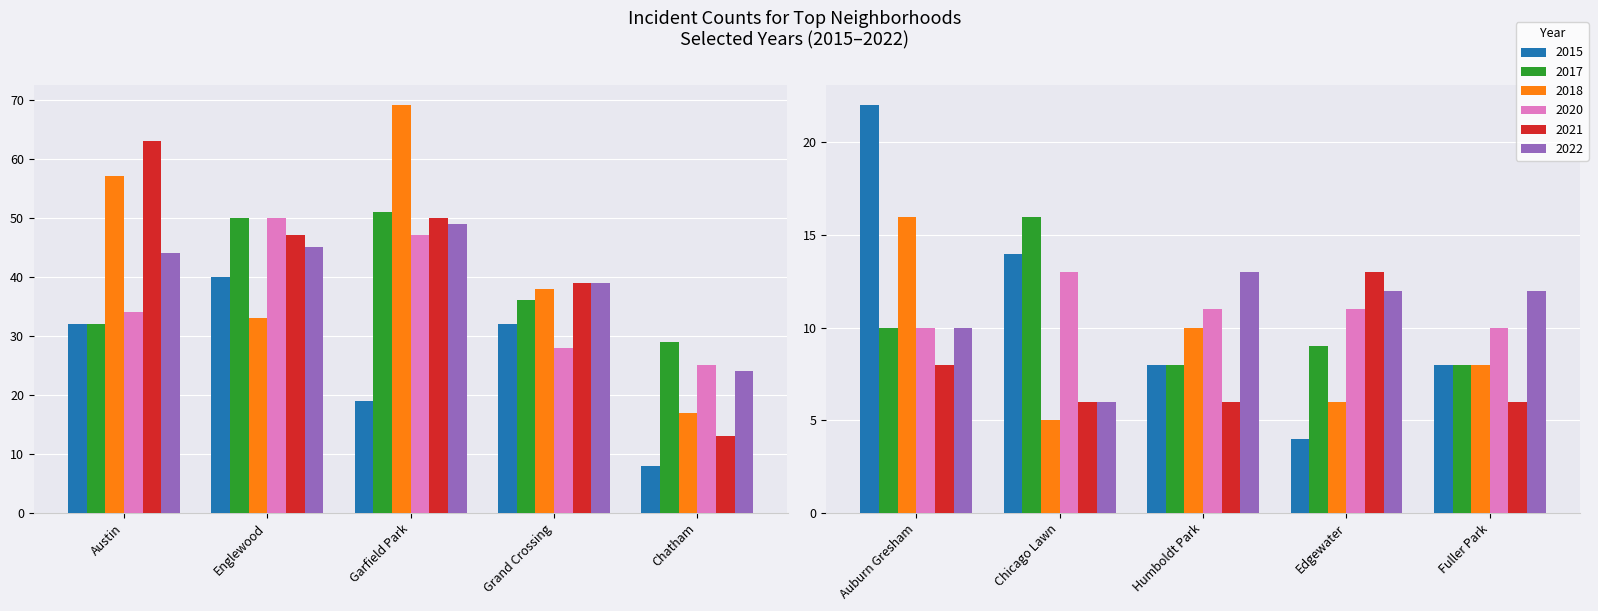

What is the difference between the maximum and minimum values in the 2022 series?

43